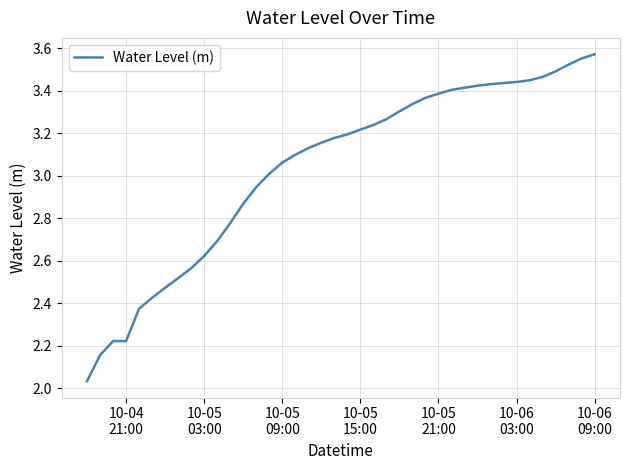

Is this an area chart (filled region under the line)?

No